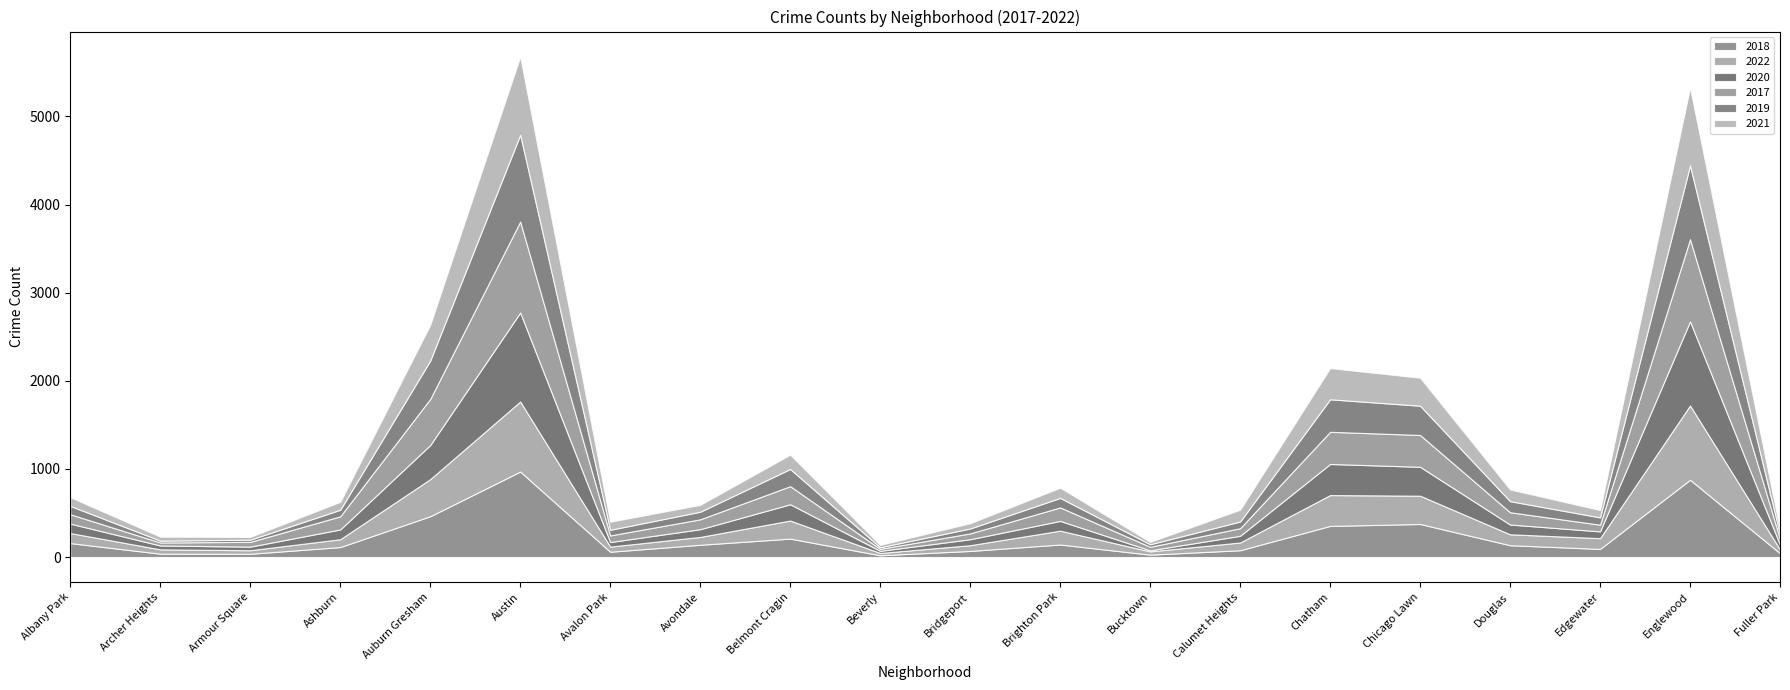

Reading left to right, extract all data points from this chart.

2018: Albany Park=158	Archer Heights=38	Armour Square=37	Ashburn=113	Auburn Gresham=463	Austin=970	Avalon Park=60	Avondale=139	Belmont Cragin=209	Beverly=20	Bridgeport=69	Brighton Park=142	Bucktown=27	Calumet Heights=77	Chatham=353	Chicago Lawn=375	Douglas=134	Edgewater=92	Englewood=877	Fuller Park=43
2022: Albany Park=114	Archer Heights=49	Armour Square=40	Ashburn=89	Auburn Gresham=421	Austin=795	Avalon Park=58	Avondale=89	Belmont Cragin=205	Beverly=26	Bridgeport=65	Brighton Park=157	Bucktown=37	Calumet Heights=88	Chatham=350	Chicago Lawn=321	Douglas=124	Edgewater=122	Englewood=843	Fuller Park=43
2020: Albany Park=107	Archer Heights=44	Armour Square=41	Ashburn=111	Auburn Gresham=387	Austin=1010	Avalon Park=52	Avondale=88	Belmont Cragin=185	Beverly=24	Bridgeport=68	Brighton Park=111	Bucktown=12	Calumet Heights=76	Chatham=353	Chicago Lawn=328	Douglas=111	Edgewater=77	Englewood=955	Fuller Park=54
2017: Albany Park=106	Archer Heights=34	Armour Square=54	Ashburn=149	Auburn Gresham=523	Austin=1032	Avalon Park=75	Avondale=112	Belmont Cragin=205	Beverly=23	Bridgeport=66	Brighton Park=153	Bucktown=40	Calumet Heights=86	Chatham=365	Chicago Lawn=361	Douglas=139	Edgewater=76	Englewood=932	Fuller Park=64
2019: Albany Park=95	Archer Heights=21	Armour Square=25	Ashburn=75	Auburn Gresham=436	Austin=985	Avalon Park=64	Avondale=86	Belmont Cragin=195	Beverly=18	Bridgeport=56	Brighton Park=108	Bucktown=29	Calumet Heights=76	Chatham=369	Chicago Lawn=332	Douglas=126	Edgewater=83	Englewood=837	Fuller Park=52
2021: Albany Park=99	Archer Heights=45	Armour Square=31	Ashburn=90	Auburn Gresham=406	Austin=887	Avalon Park=92	Avondale=78	Belmont Cragin=163	Beverly=27	Bridgeport=60	Brighton Park=116	Bucktown=27	Calumet Heights=134	Chatham=354	Chicago Lawn=318	Douglas=133	Edgewater=83	Englewood=883	Fuller Park=51